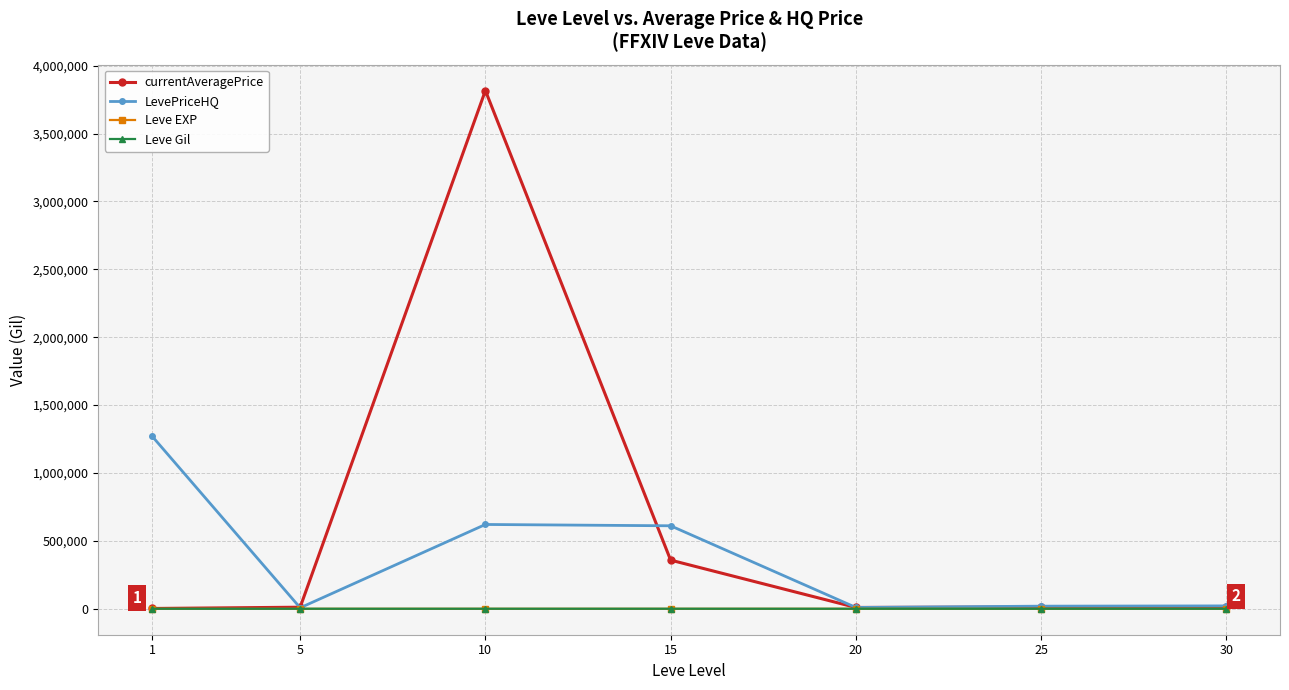

Which series has the largest range (max minus min)?

currentAveragePrice